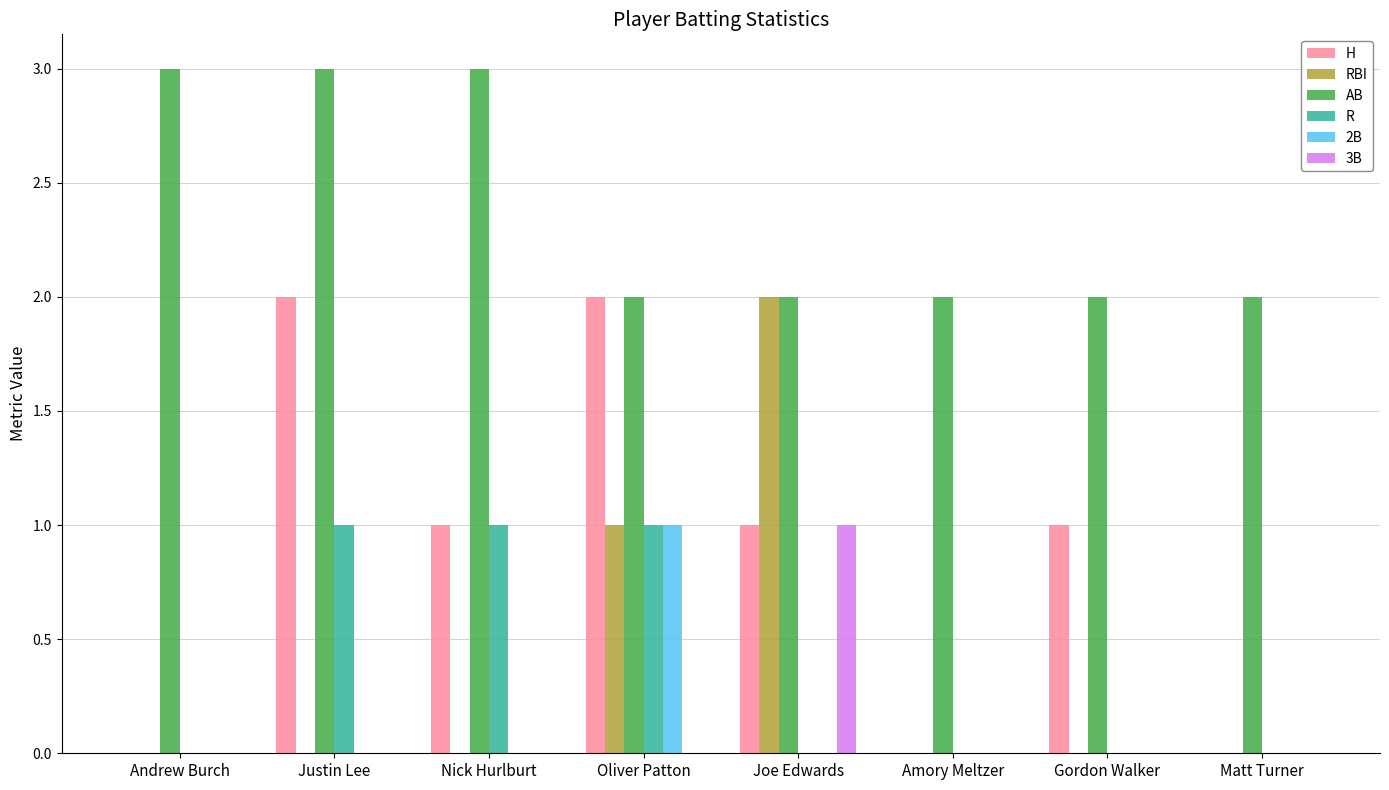

How many series are shown in this chart?

6